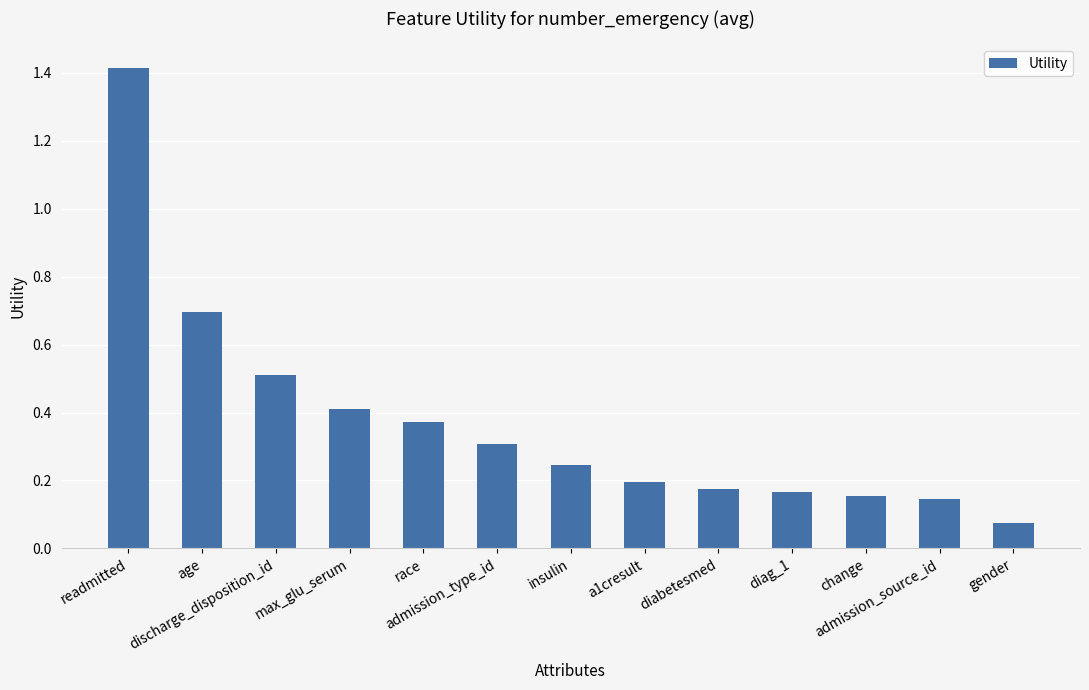

Are the bars horizontal?

No